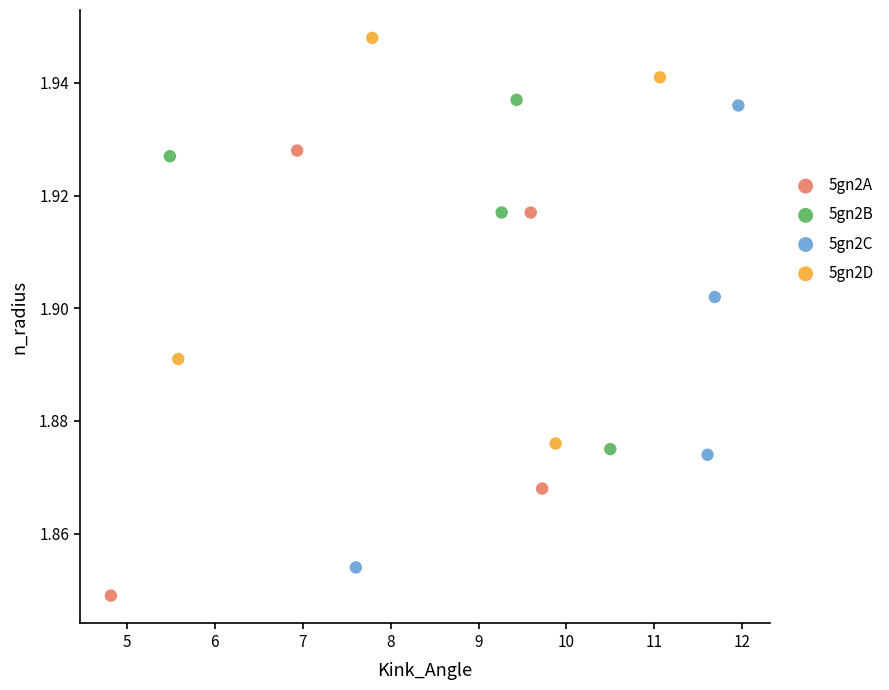

What are all the series names shown in the legend?

5gn2A, 5gn2B, 5gn2C, 5gn2D